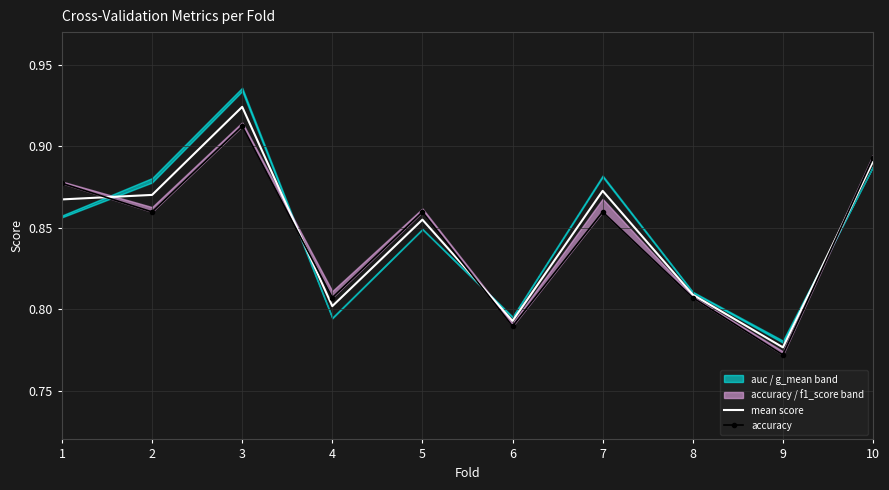

At which category does the chart reach its peak across all series?

3